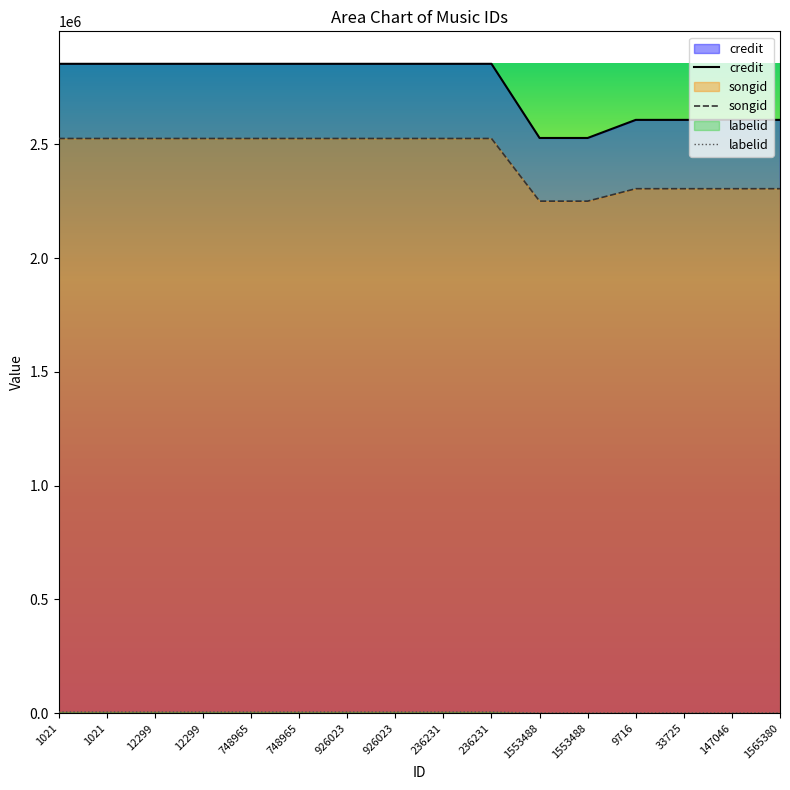

List the labels in order of credit value, largest first.

1021, 1021, 12299, 12299, 748965, 748965, 926023, 926023, 236231, 236231, 9716, 33725, 147046, 1565380, 1553488, 1553488